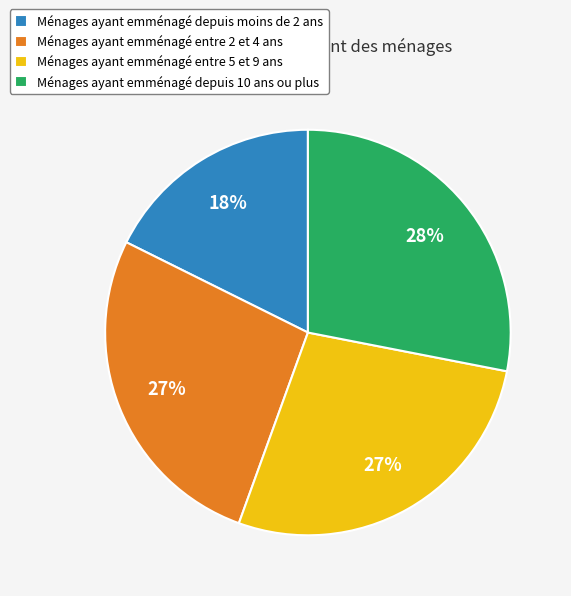

Is the sum of Ménages ayant emménagé depuis moins de 2 ans and Ménages ayant emménagé entre 5 et 9 ans greater than half?

No